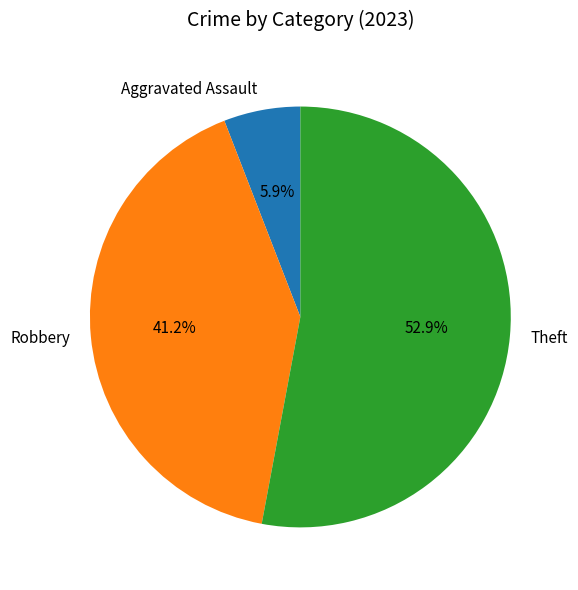

What is the total percentage of Robbery and Aggravated Assault?

47.1%